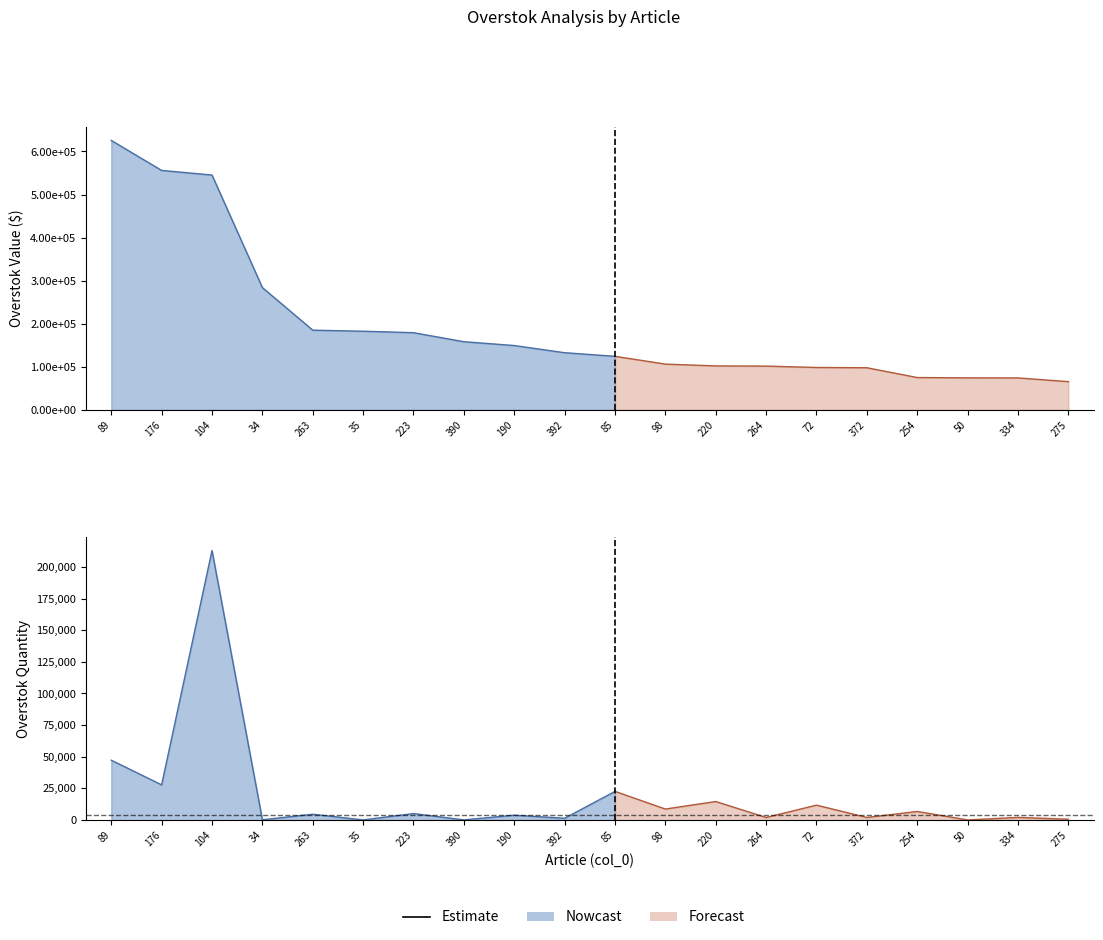

What is the difference between the maximum and minimum values in the curr_overstok_$ series?

560267.5